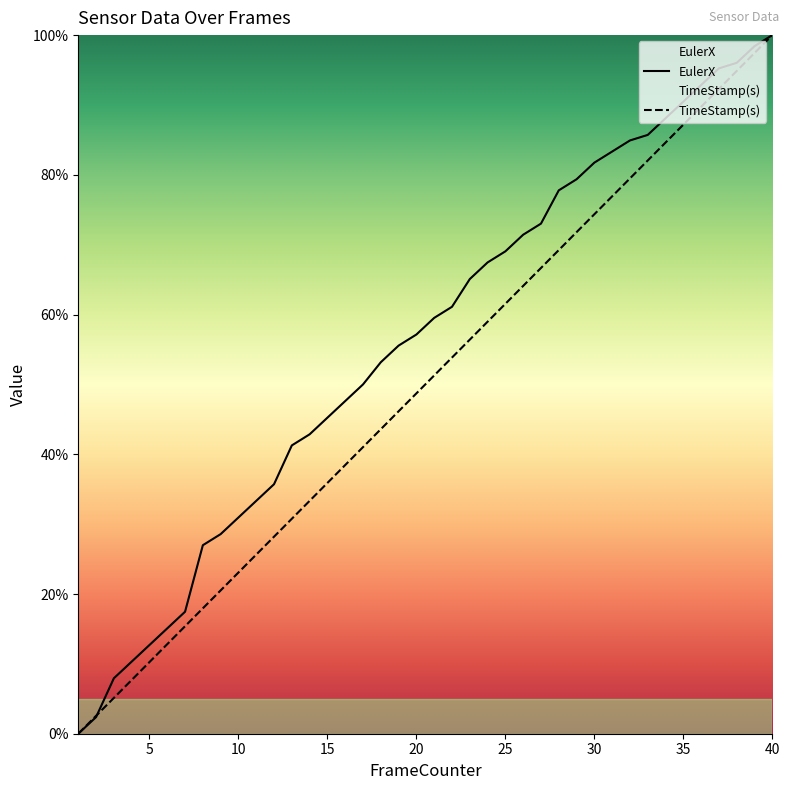

True or false: TimeStamp(s) and EulerX cross at least once.

True